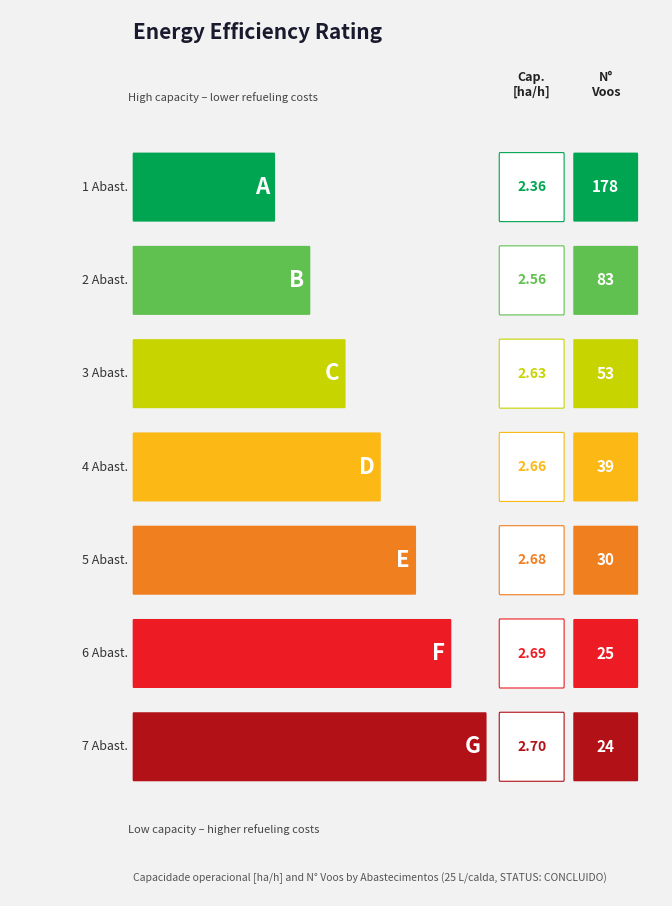

The value of Capacidade operacional [ha/h] at 2 is 2.6. True or false?

True